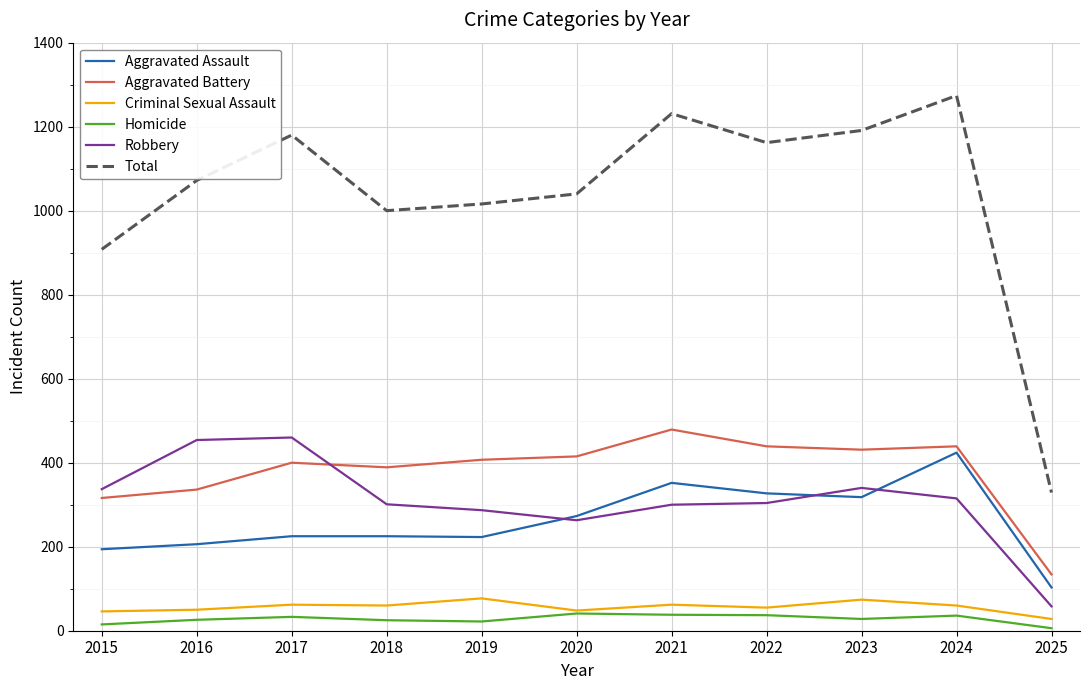

What is the maximum value for Criminal Sexual Assault?

77